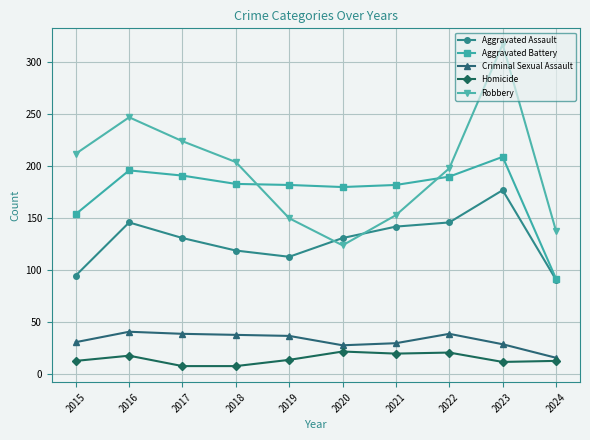

Rank the series at 2016 from highest to lowest value.

Robbery, Aggravated Battery, Aggravated Assault, Criminal Sexual Assault, Homicide